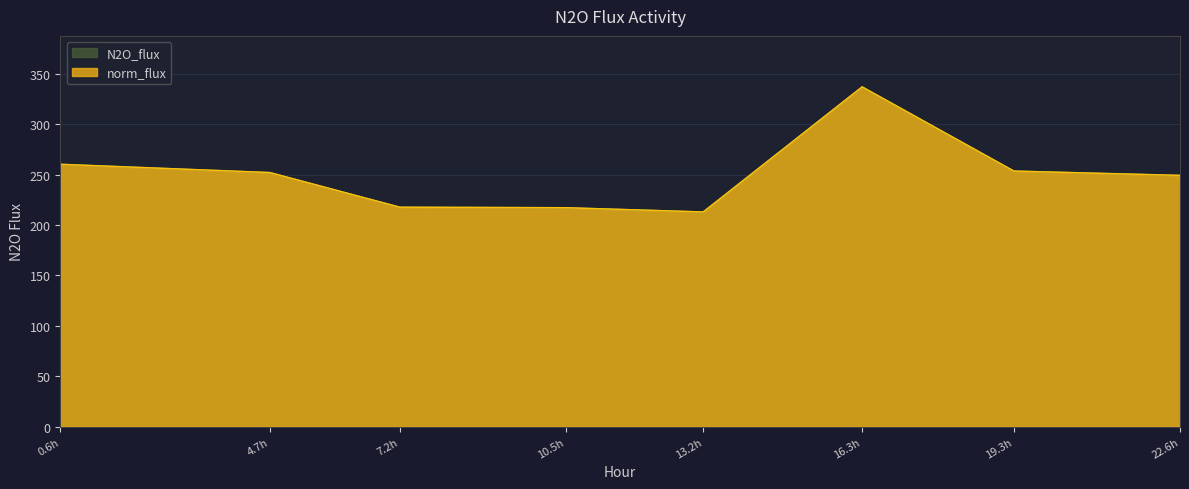

Between 4.7h and 22.6h, which series saw the biggest shift?

norm_flux